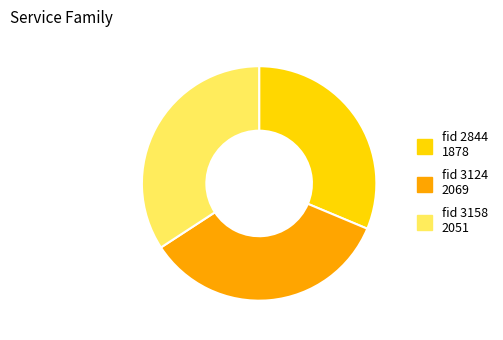

Does any single category account for the majority?

No